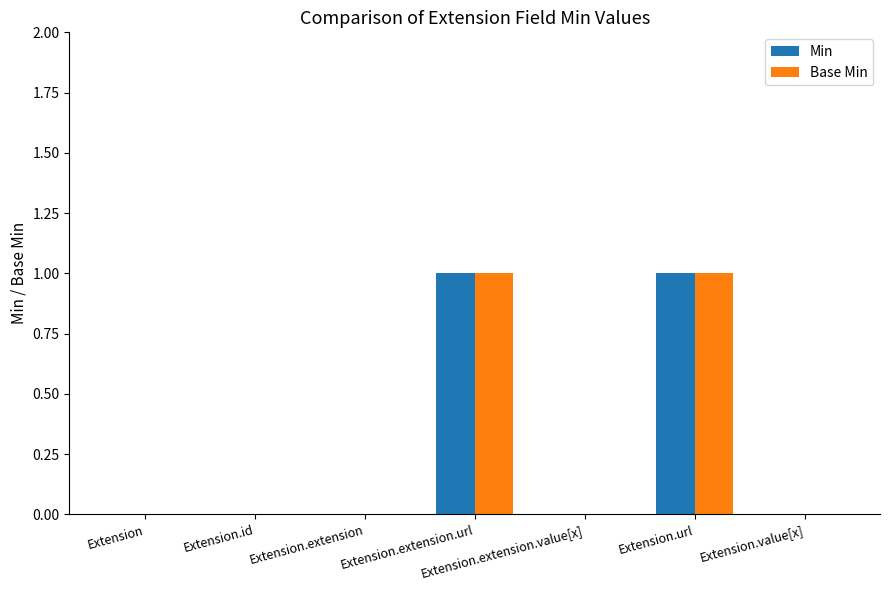

What is the sum of the Min values at Extension.extension and Extension.extension.url?

1